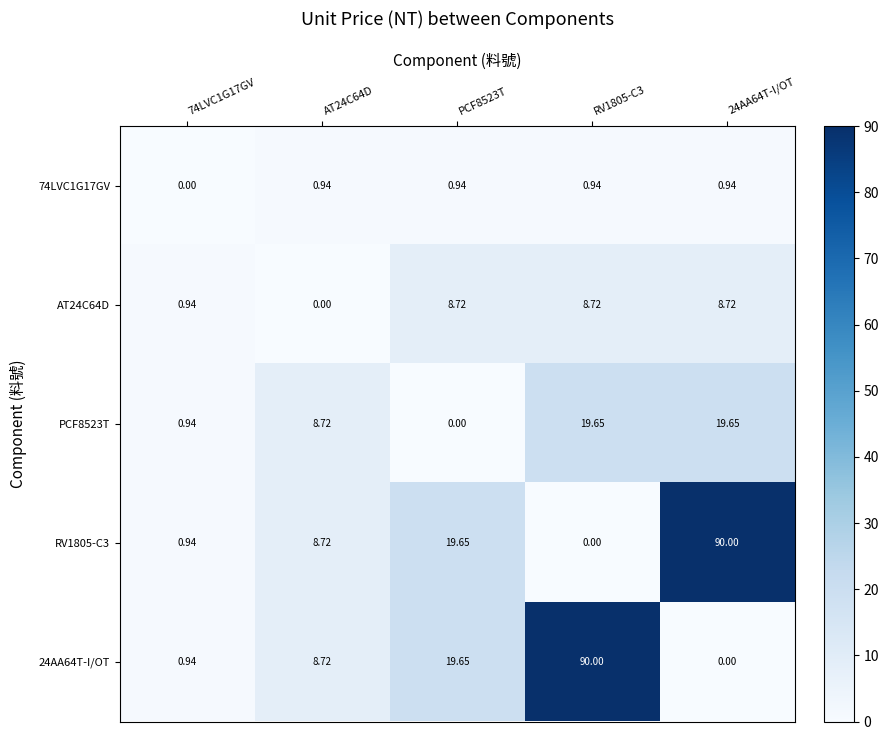

Is the value of 24AA64T-I/OT at 24AA64T-I/OT greater than the value of AT24C64D at 24AA64T-I/OT?

No